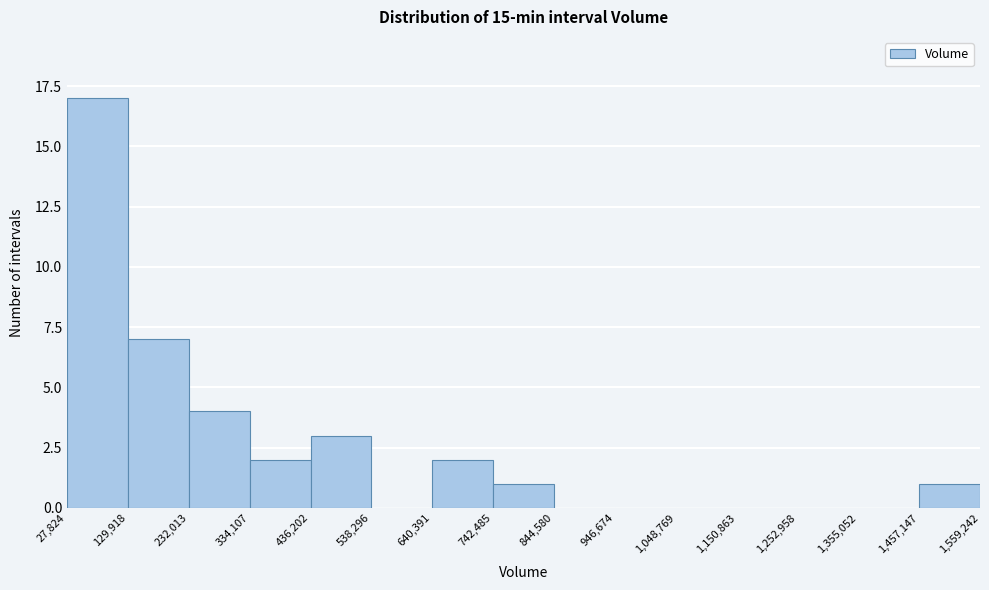

Which range on the x-axis has the tallest bar?

27,824 to 129,918